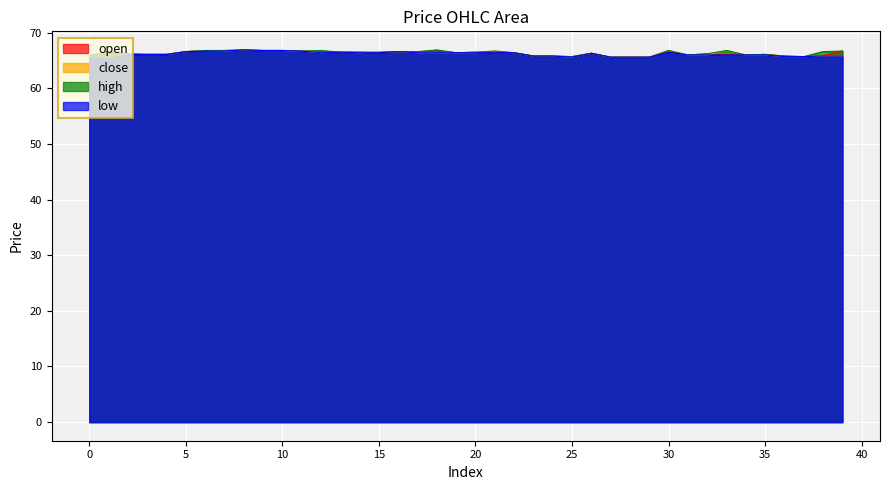

The high series shows 43.5 at 14. True or false?

False